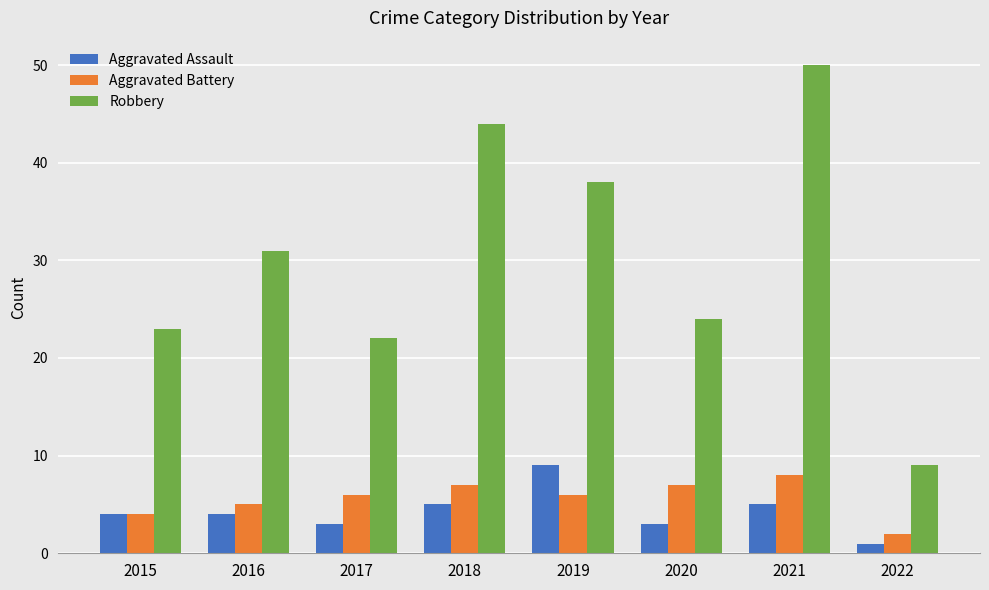

Is it true that Aggravated Assault equals 9 at 2019?

True